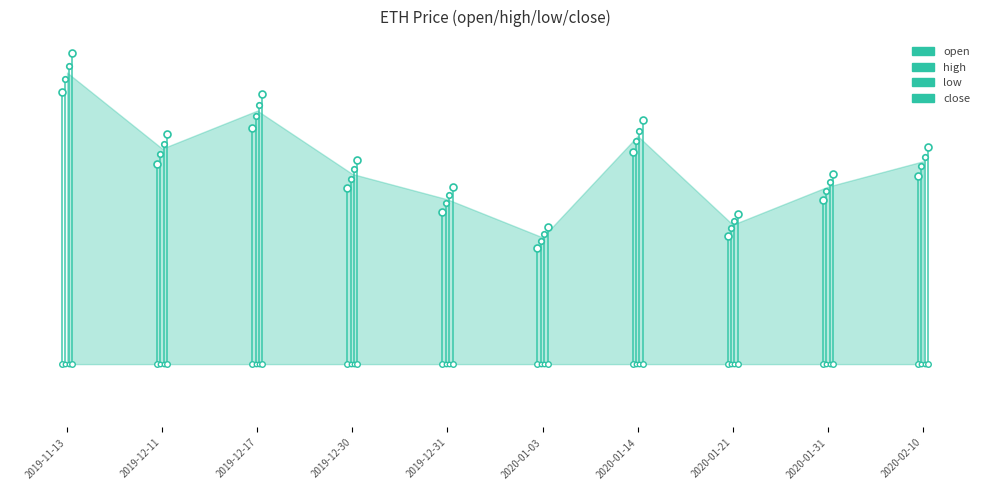

Which series has the largest Y range (max minus min)?

close